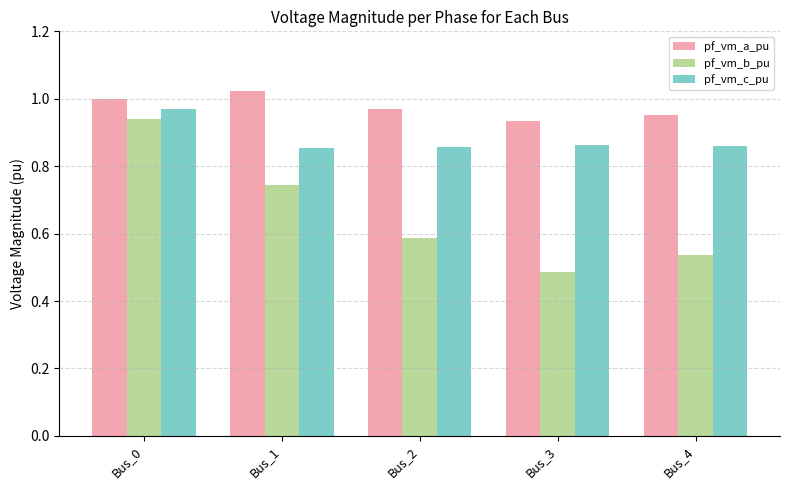

Where is pf_vm_b_pu nearest to the value 0?

Bus_3